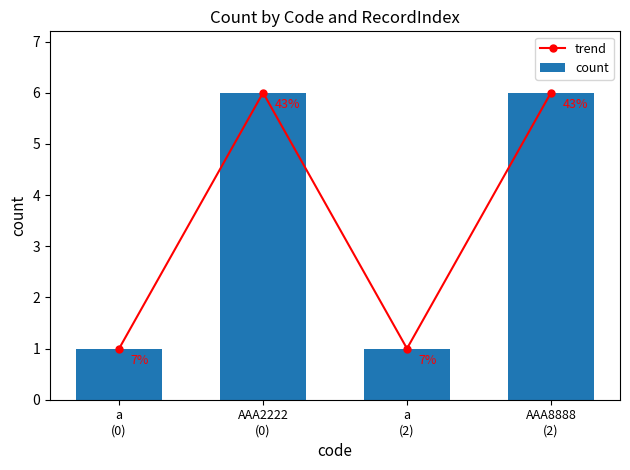

The value of trend at a
(2) is 2. True or false?

False